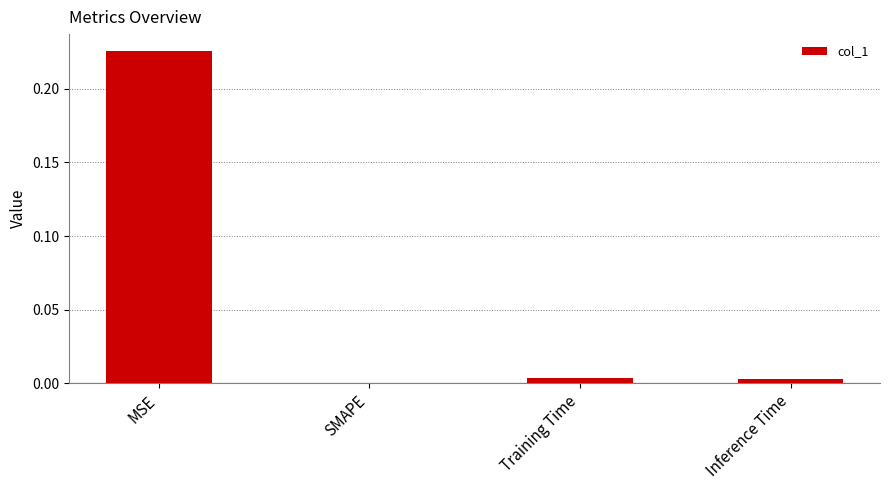

What is the average value?

0.1